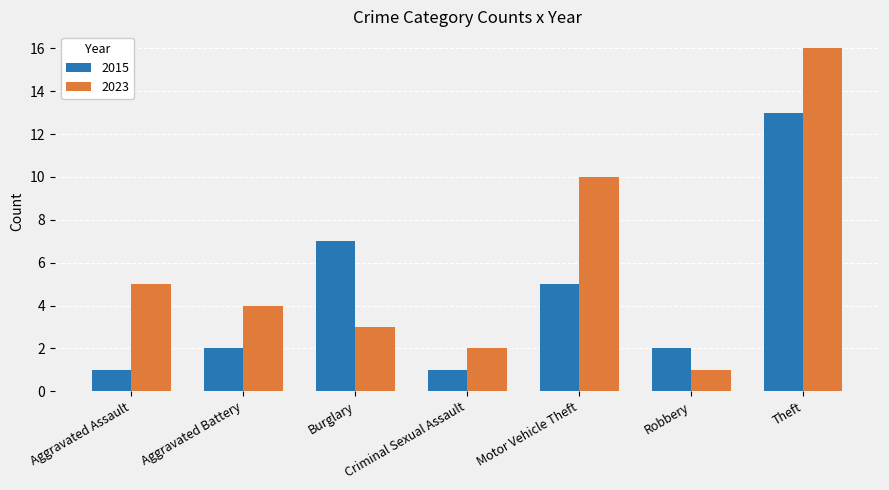

At which category is the sum across all series the highest?

Theft